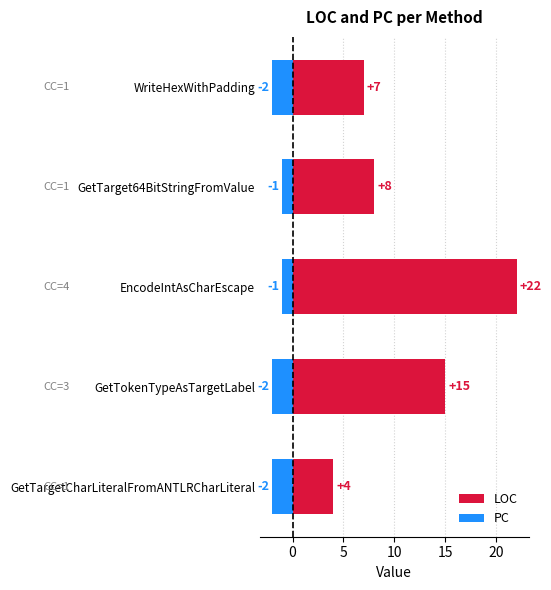

What position from the left is EncodeIntAsCharEscape?

3